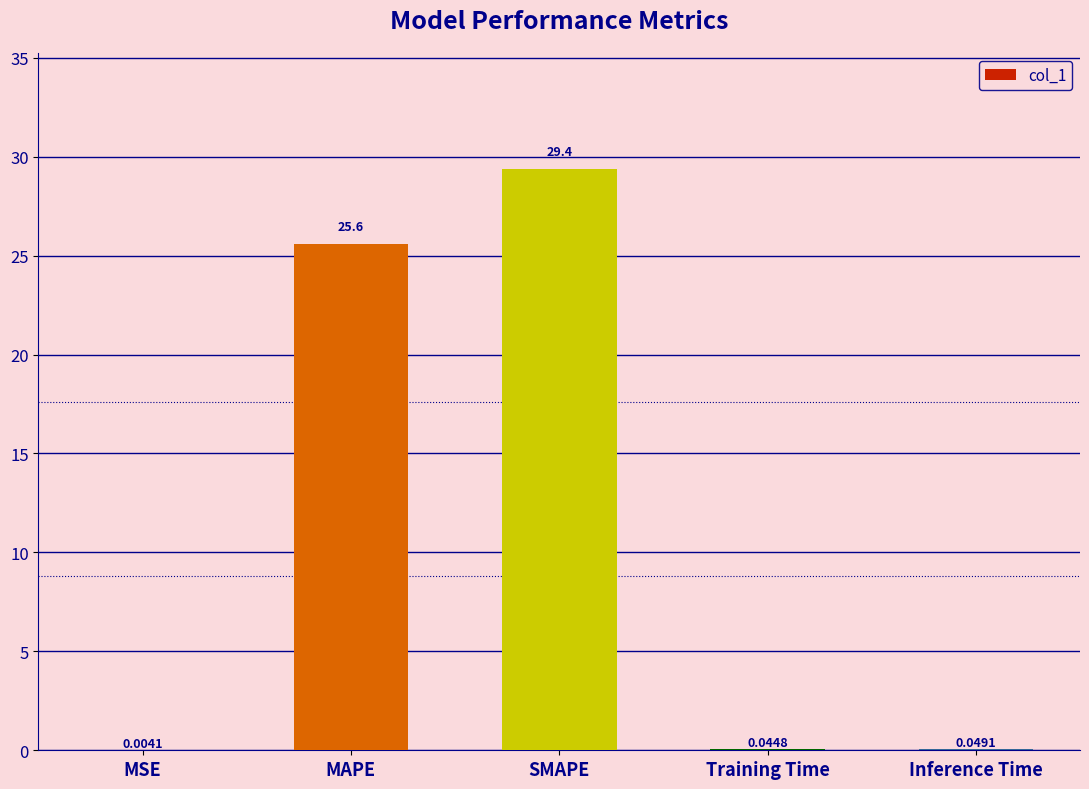

What is the average value?

11.0